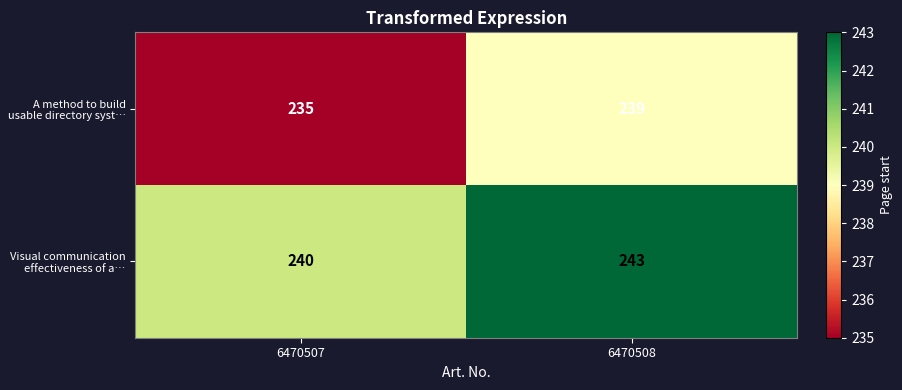

At how many categories does at least one series exceed 239?

2